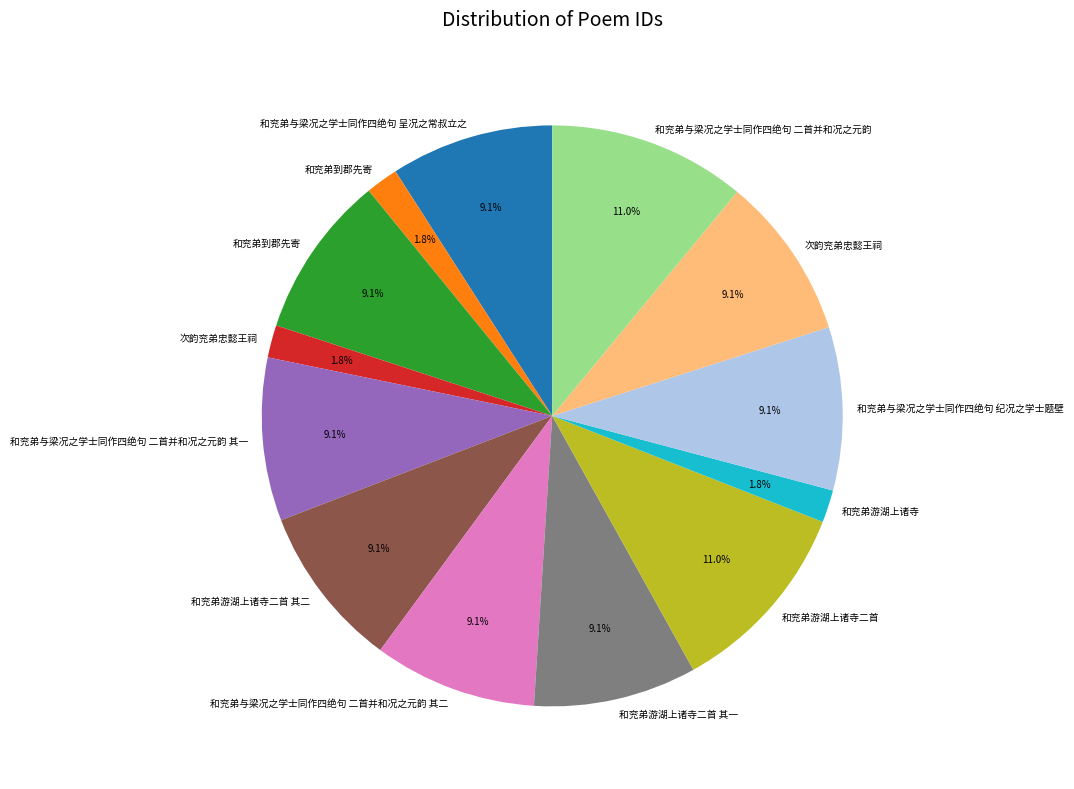

Is there any slice that represents more than half of the pie?

No